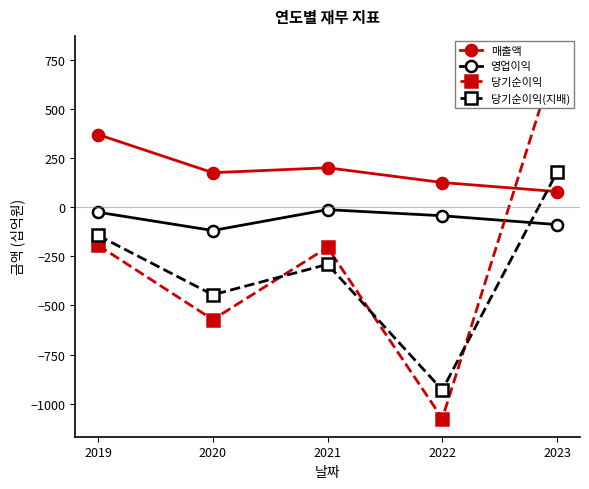

The 당기순이익(지배) series shows -175 at 2021. True or false?

False